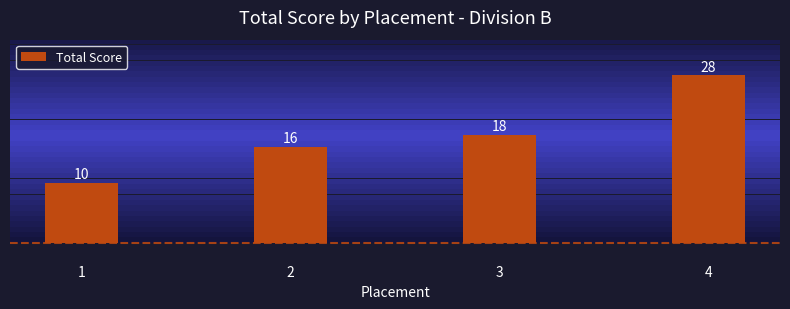

What is the average value?

18